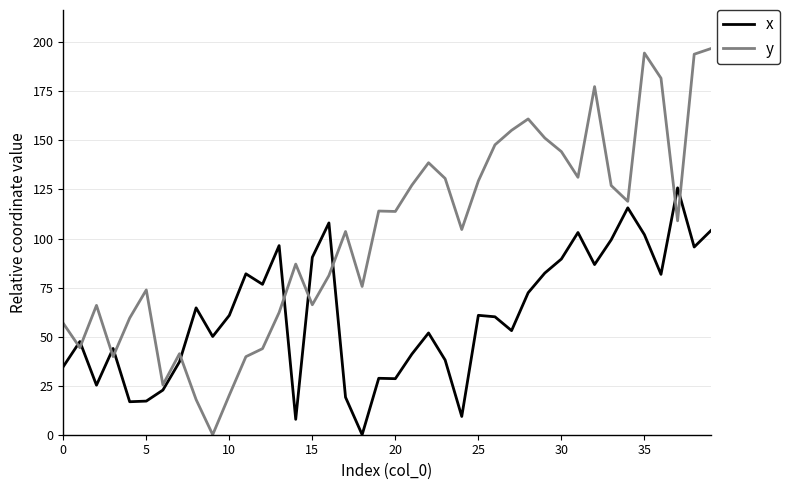

Which series has the largest total across all categories?

y